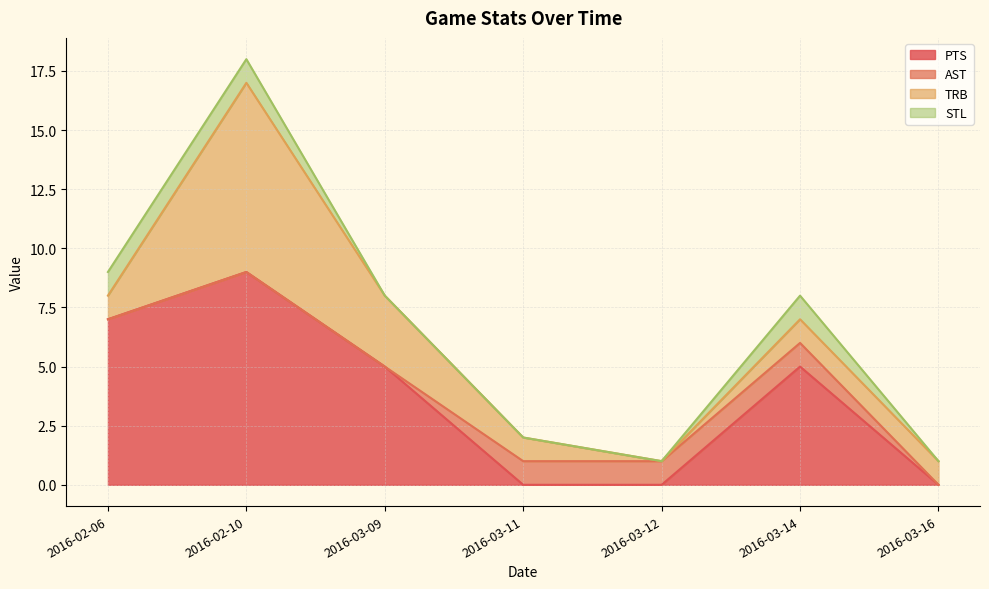

What are all the series names shown in the legend?

PTS, AST, TRB, STL